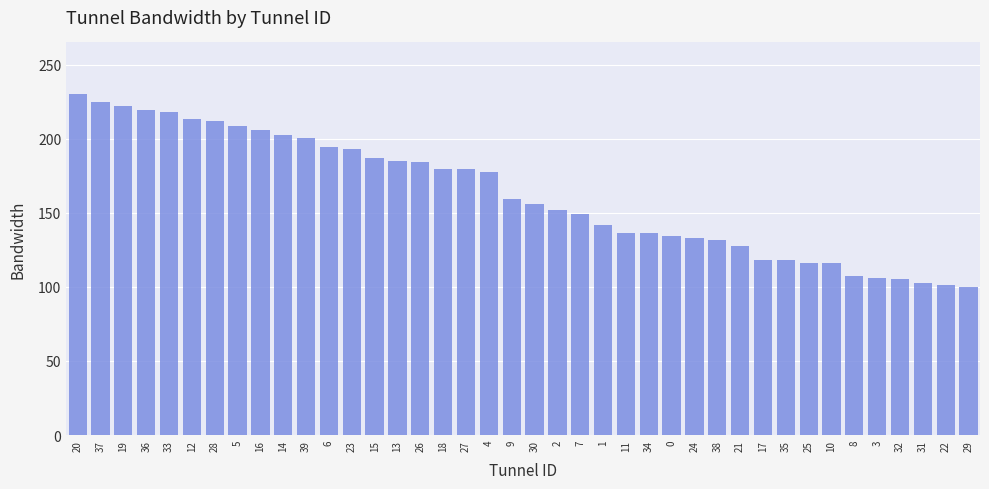

Does the chart contain any negative values?

No